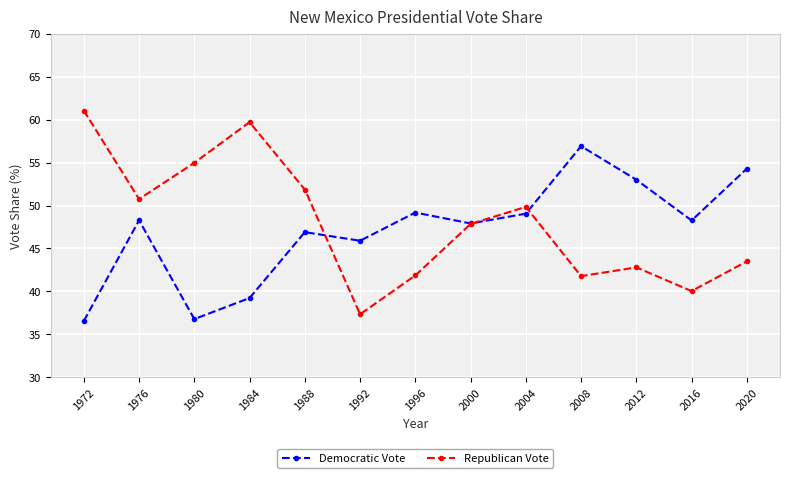

The value of Democratic Vote at 2000 is 47.9. True or false?

True